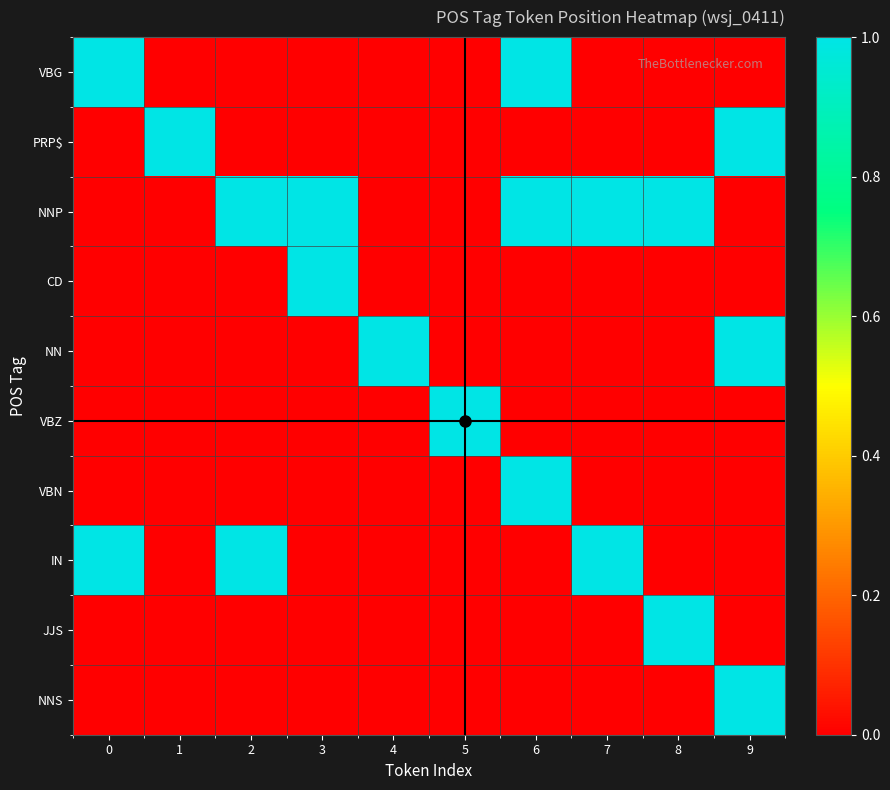

What is the spread (max minus min) of values at 6?

1